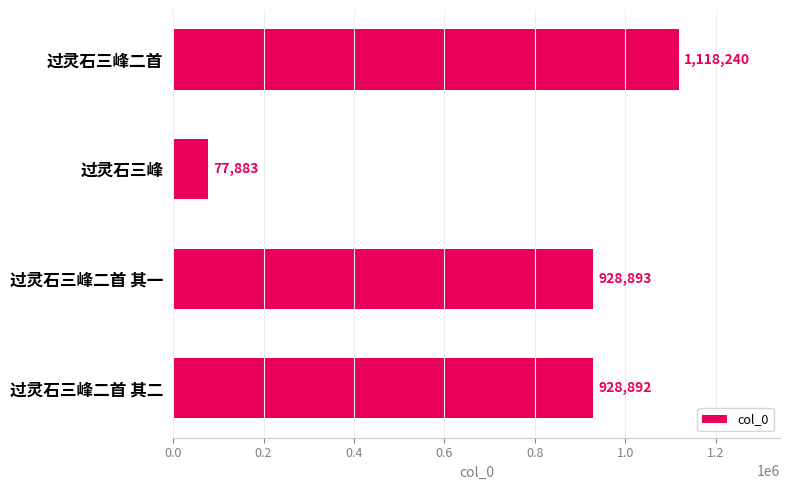

List the labels in order of value, largest first.

过灵石三峰二首, 过灵石三峰二首 其一, 过灵石三峰二首 其二, 过灵石三峰